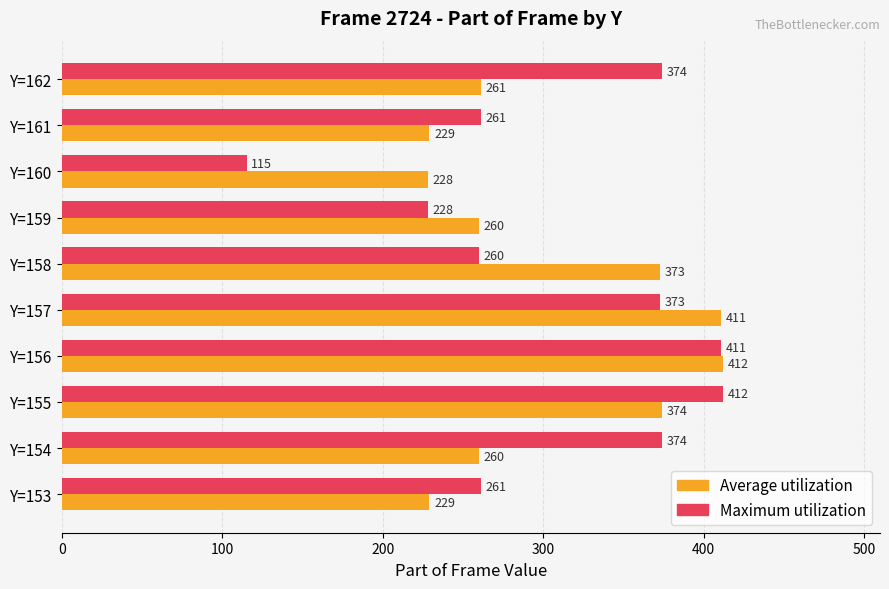

At Y=158, list the series in order from smallest to largest.

Maximum utilization, Average utilization